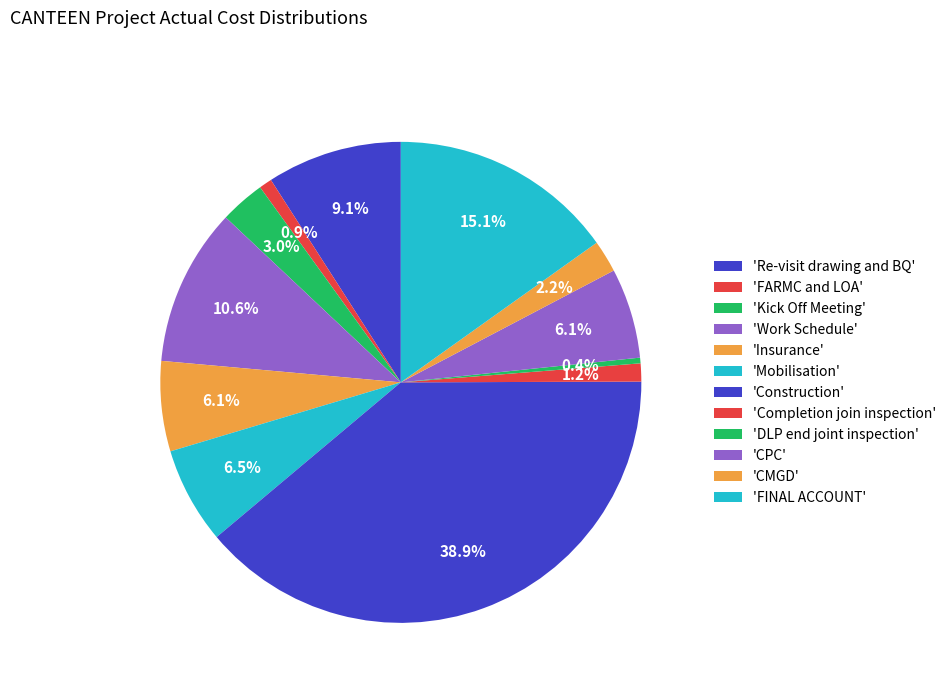

How many segments does this pie chart have?

12